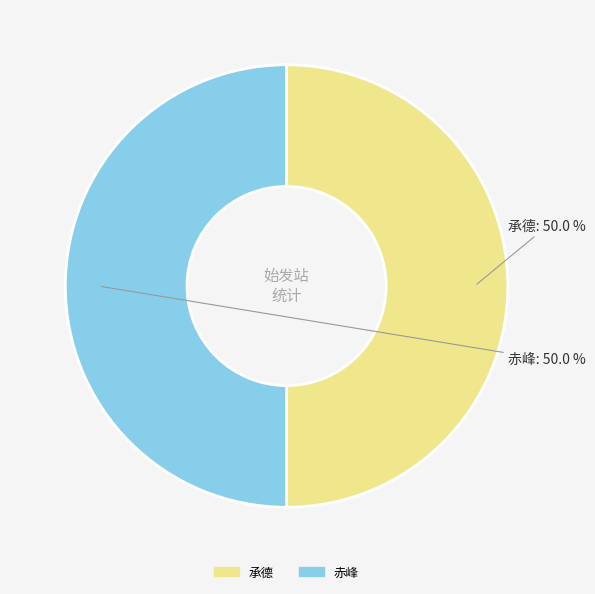

What percentage is NOT represented by 承德?

50.0%